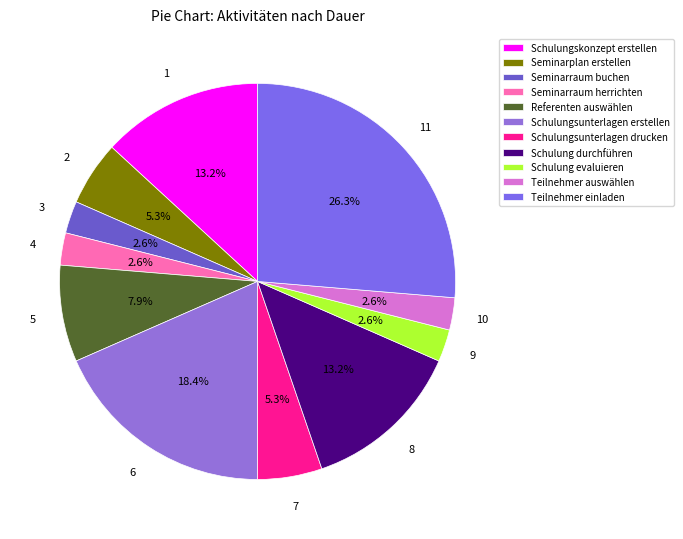

What is the largest slice in the pie chart?

Teilnehmer einladen